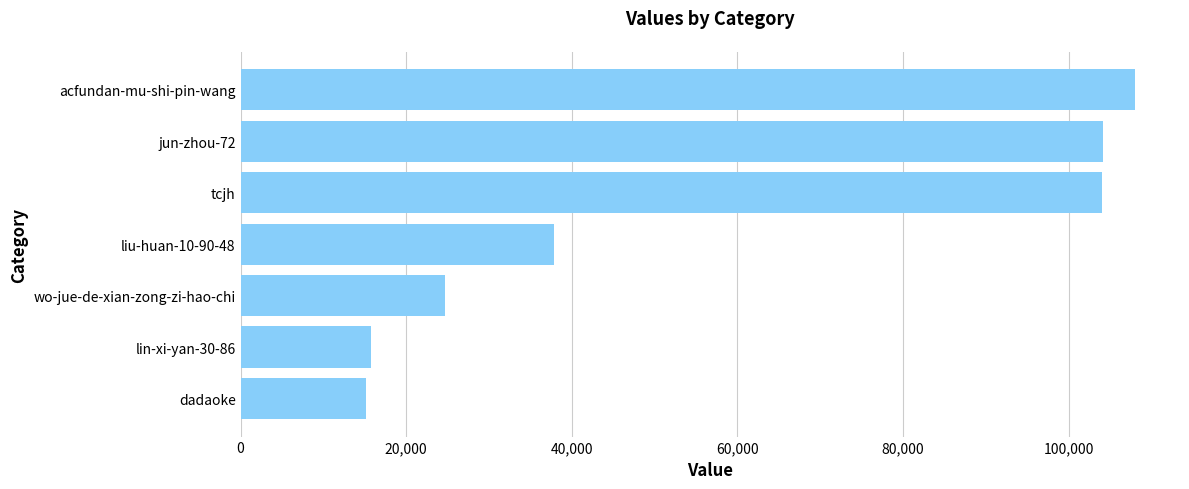

How many bars are there in total?

7